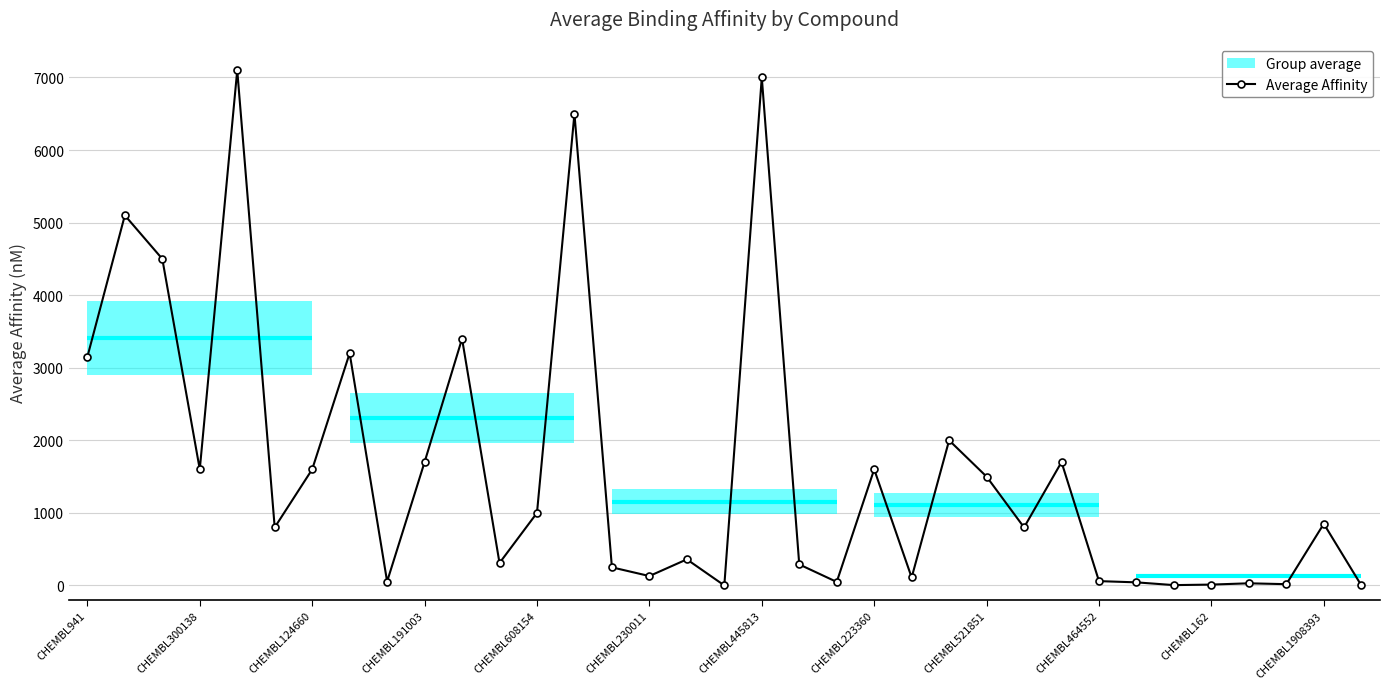

The value of Average Affinity at CHEMBL941 is 5260.7. True or false?

False